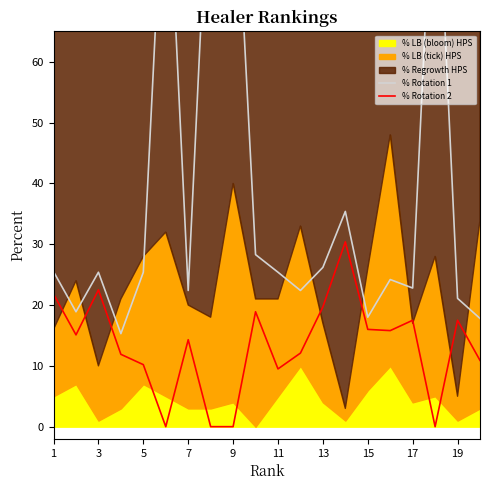

Which series has the widest spread of values?

% Rotation 1